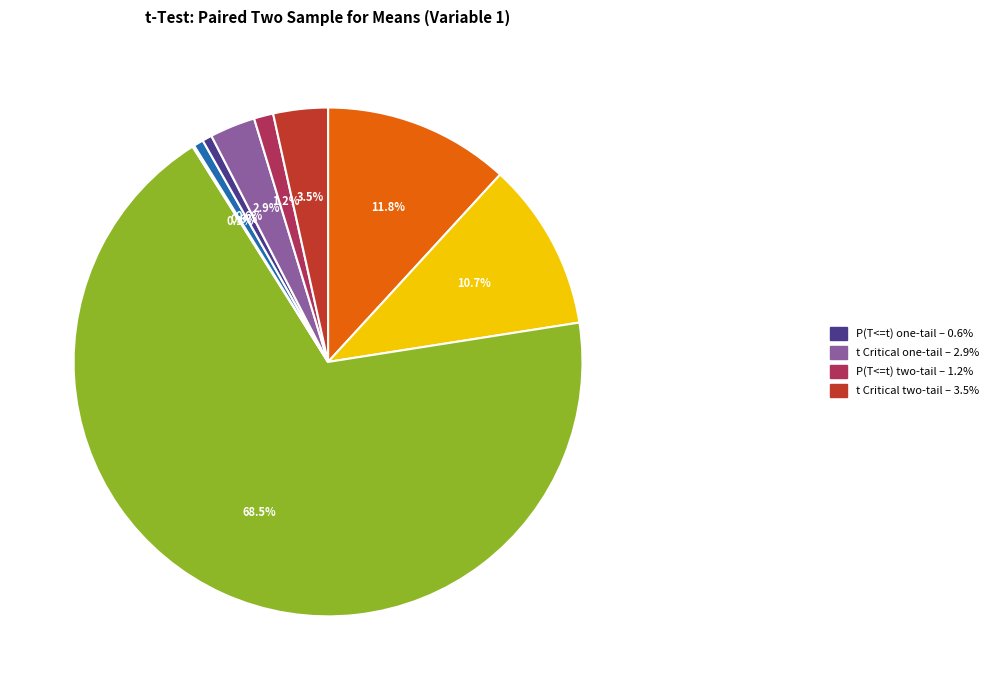

Is there any slice that represents more than half of the pie?

Yes